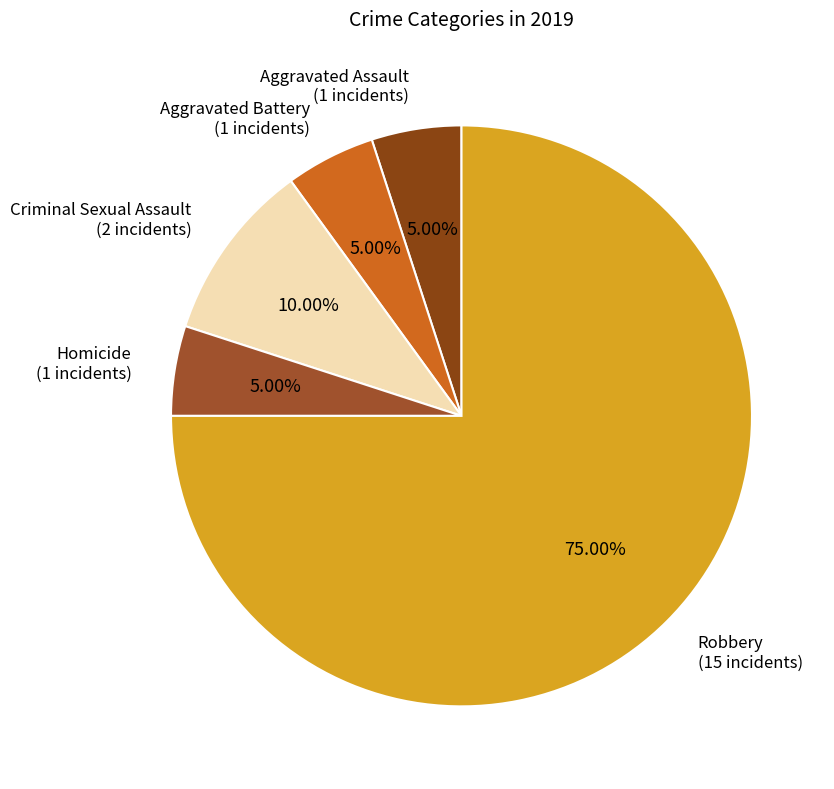

Do Criminal Sexual Assault and Aggravated Battery together represent more than half of the pie?

No